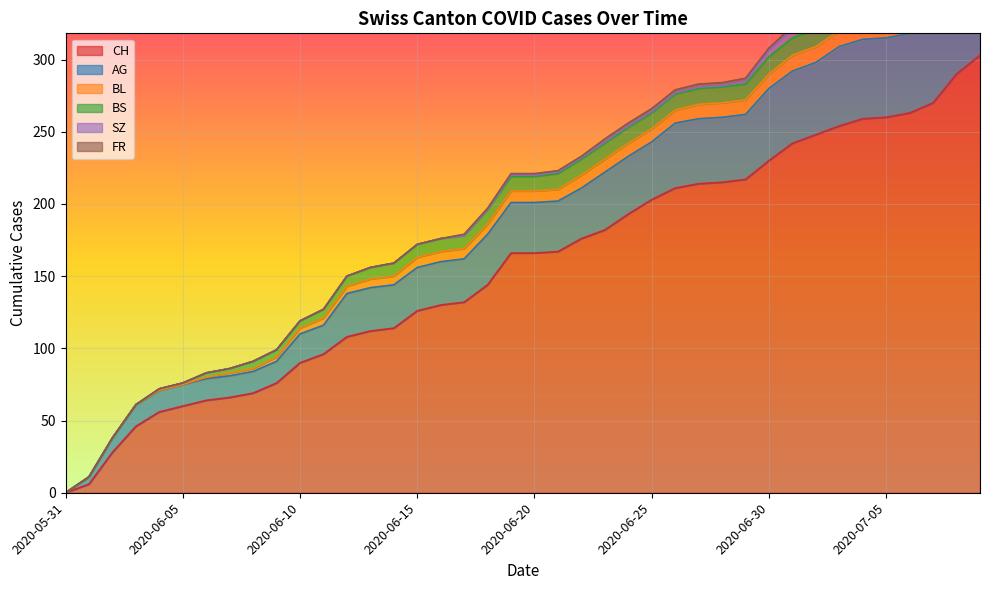

What is the average value of the BS series?

8